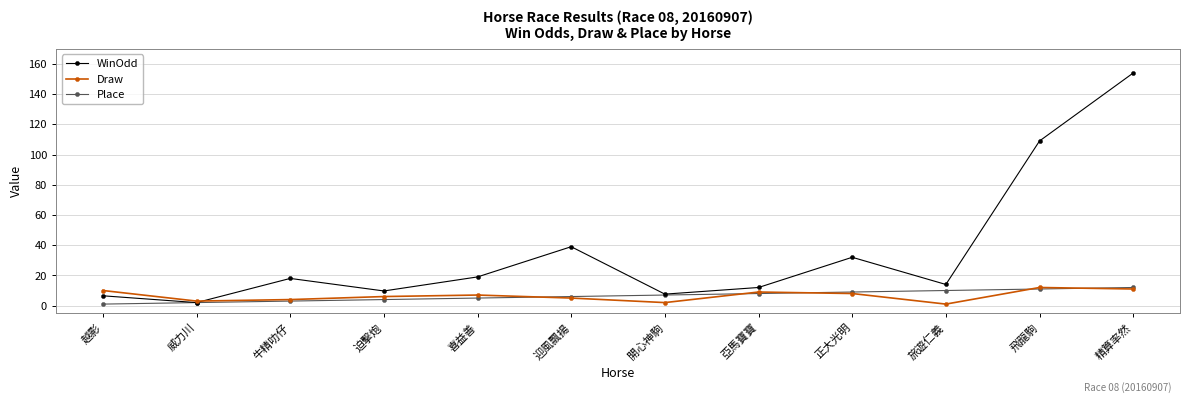

What position from the left is 亞馬寶寶?

8